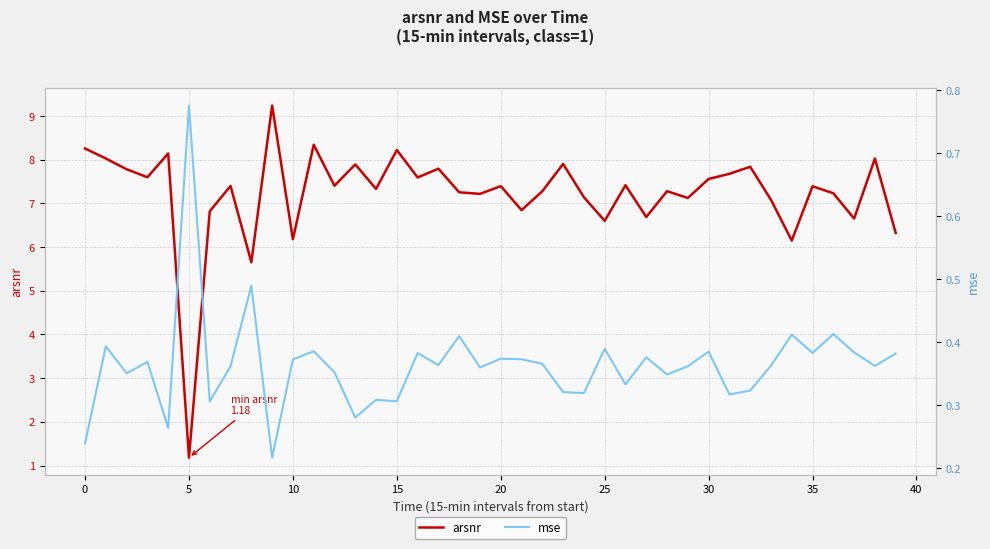

At how many categories does at least one series exceed 4?

39